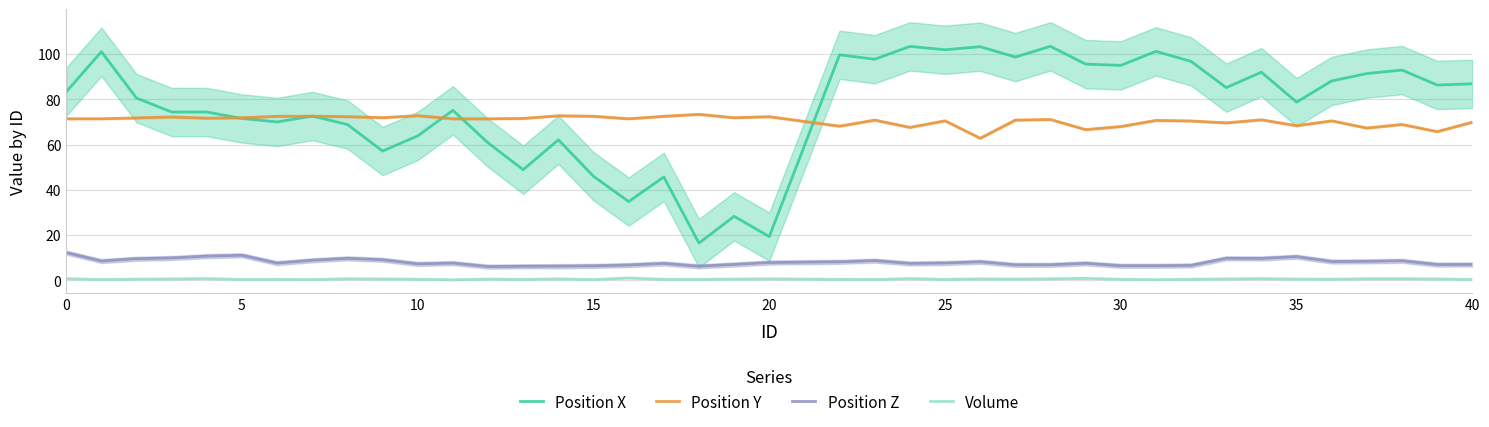

What is the value of the Position X point at the 3rd from the left?

80.5